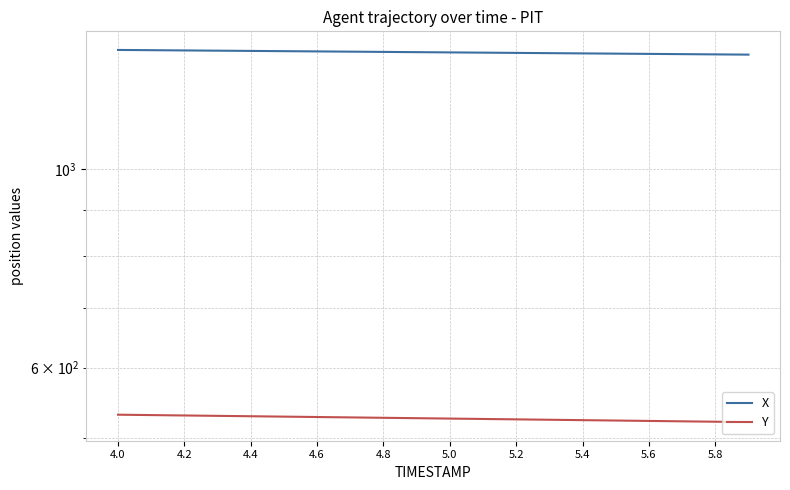

What is the average value of the Y series?

526.3